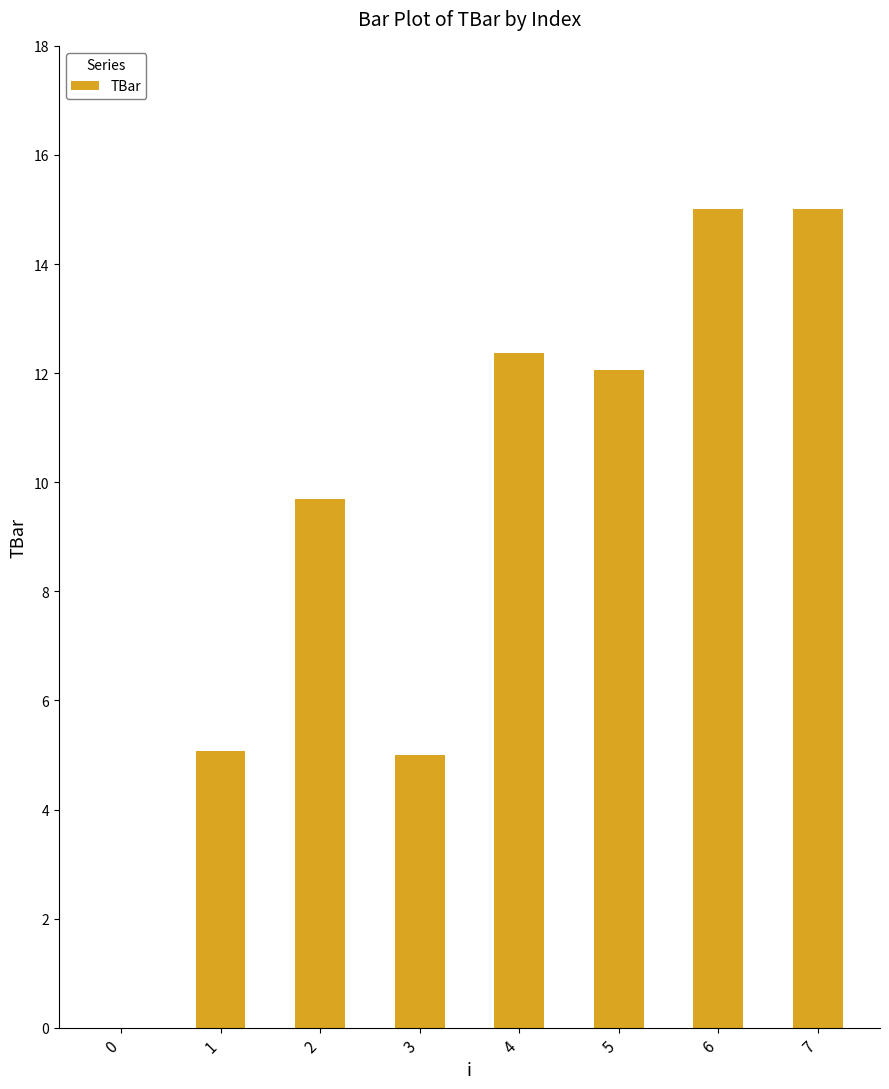

Count the number of categories in the chart.

8